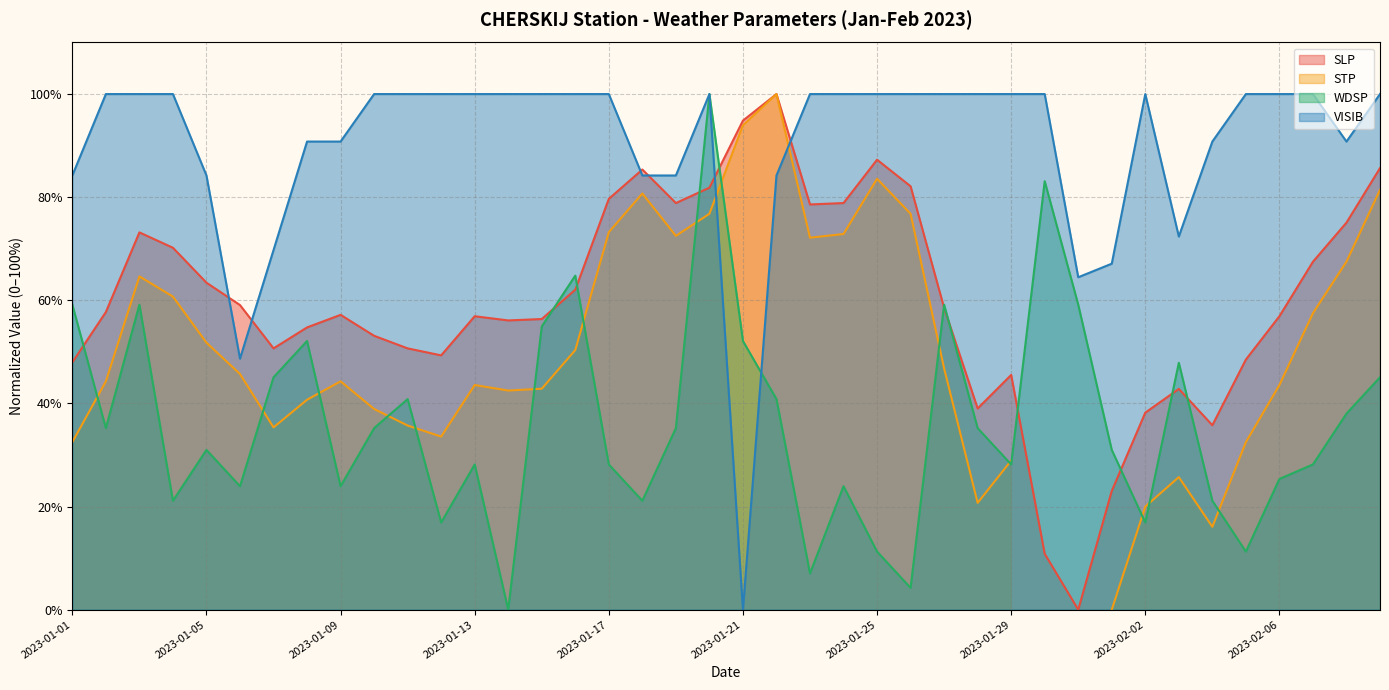

At which category does the chart reach its minimum across all series?

2023-01-31